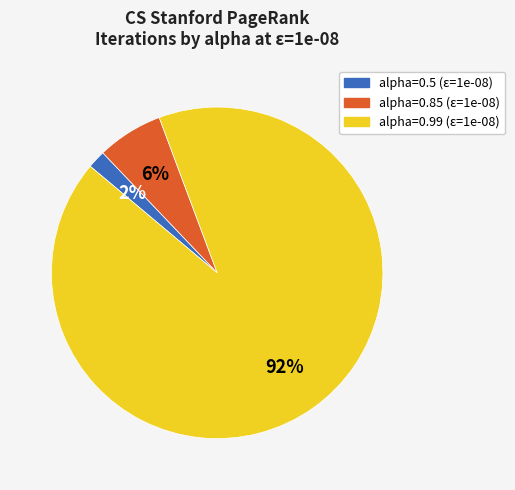

Which category accounts for the majority?

alpha=0.99 (ε=1e-08)